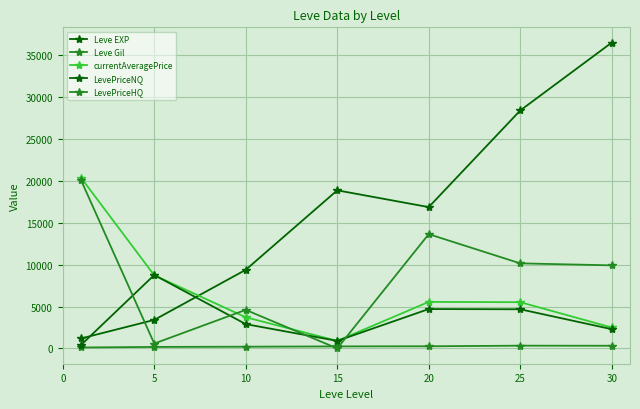

Which series ends up on top after the final intersection of currentAveragePrice and LevePriceHQ?

LevePriceHQ